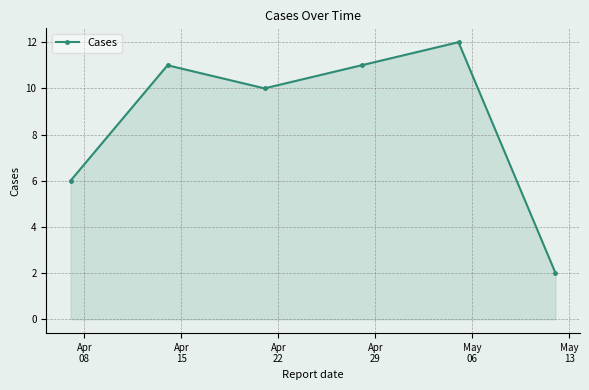

How many interior local valleys (lower than both neighbors) does the data have?

1